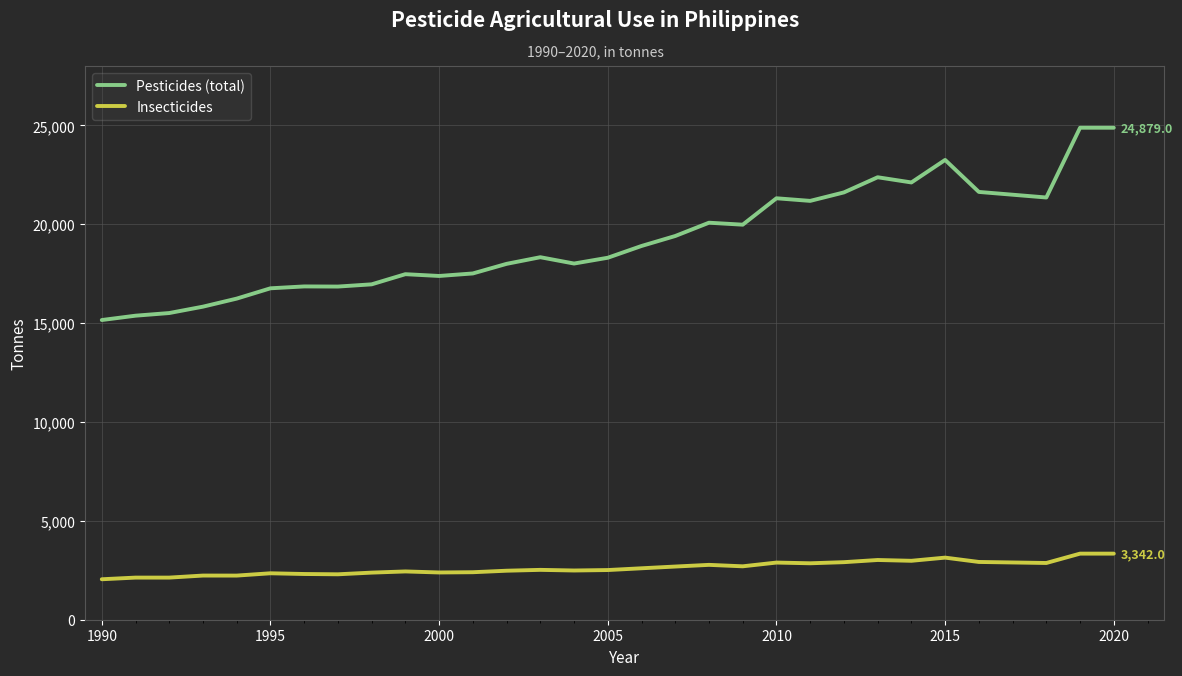

Rank the series by their average value, from highest to lowest.

Pesticides (total), Insecticides